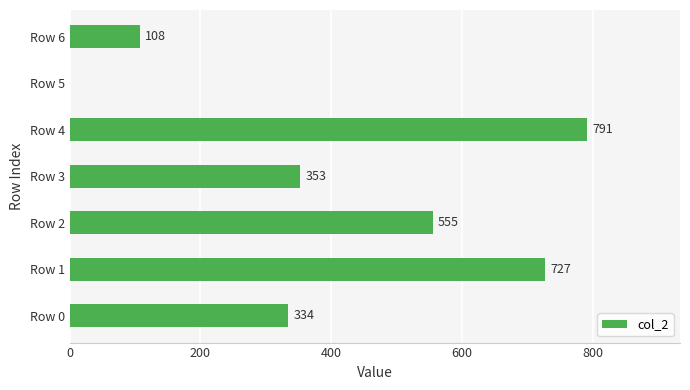

Count the number of data series in this chart.

1